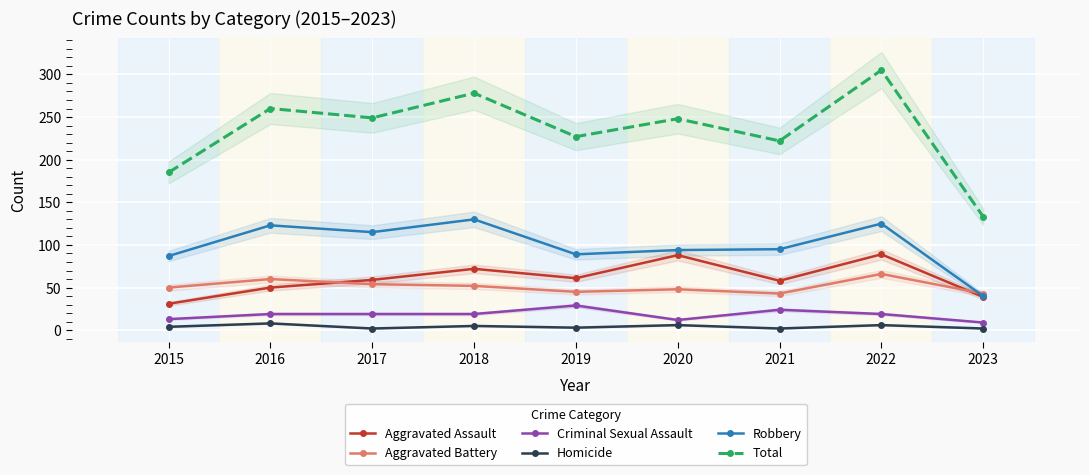

At how many categories does at least one series exceed 46?

9